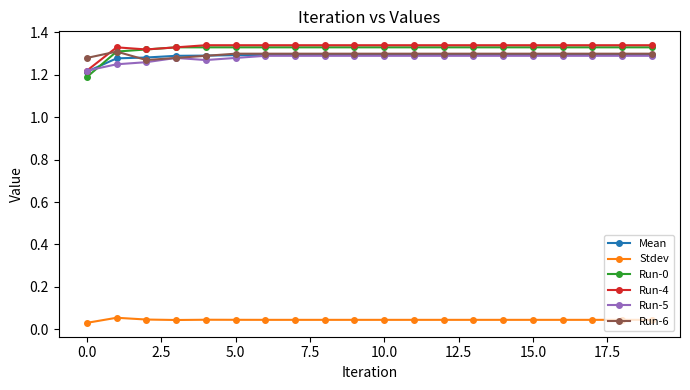

How many intersections are there between Run-6 and Run-4?

1